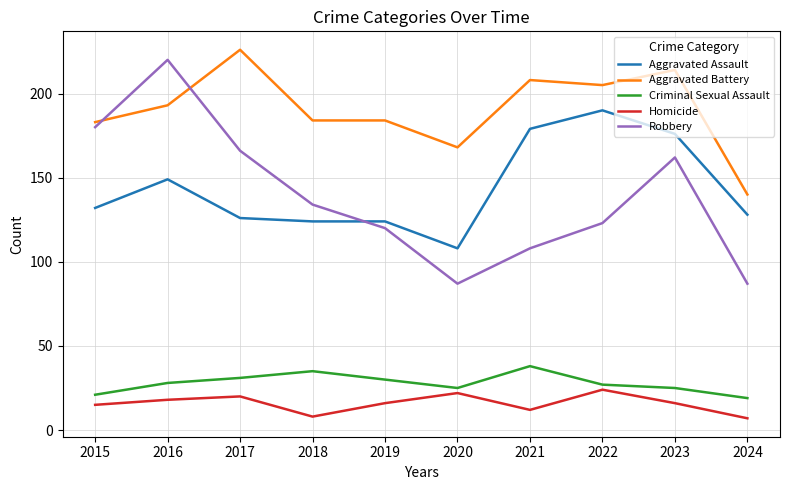

What is the total value across all series at 2024?

381